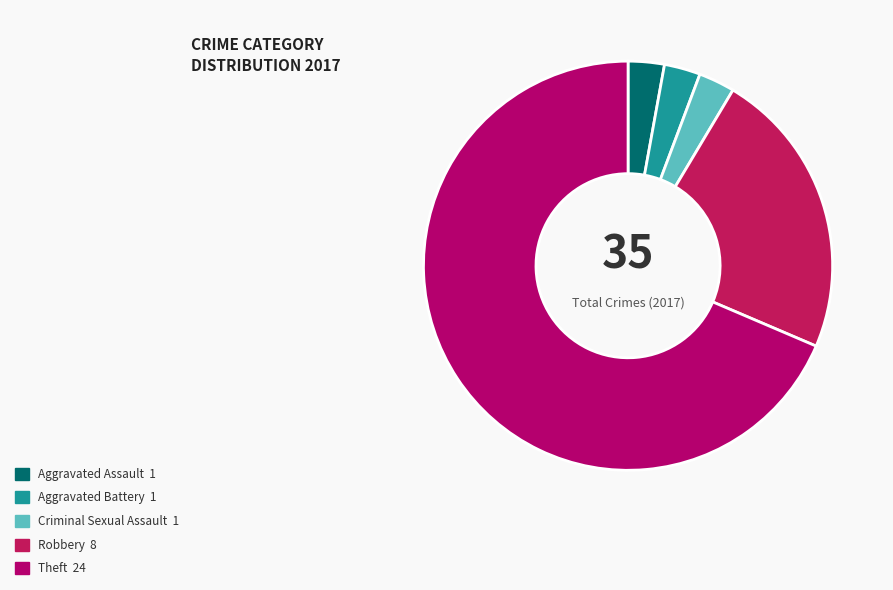

Count the number of slices in the pie.

5